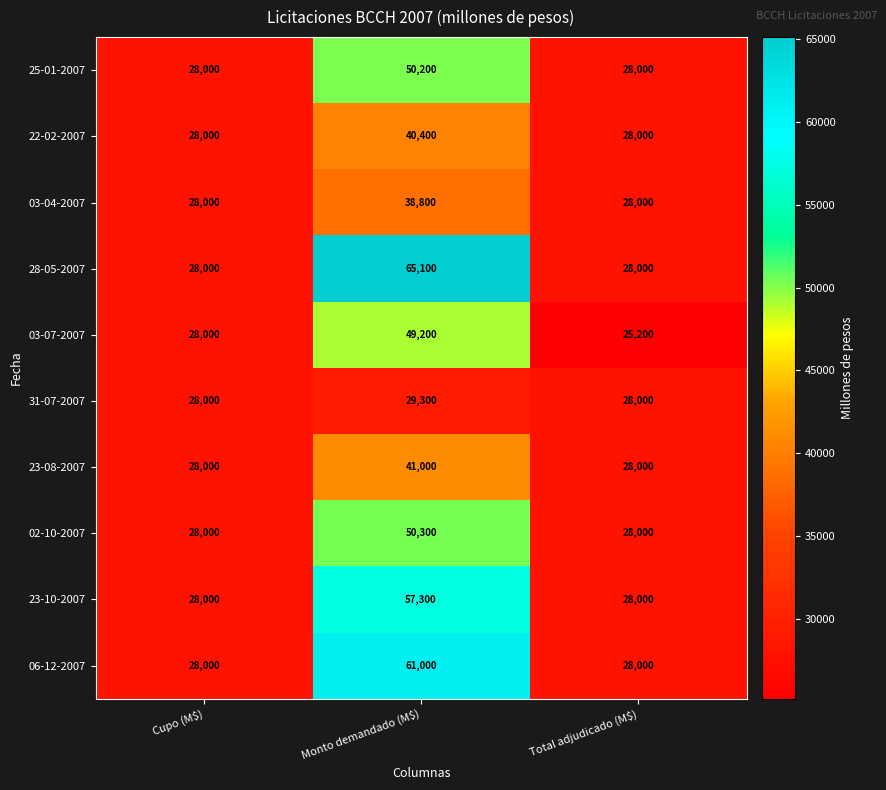

What is the maximum value for 22-02-2007?

40400